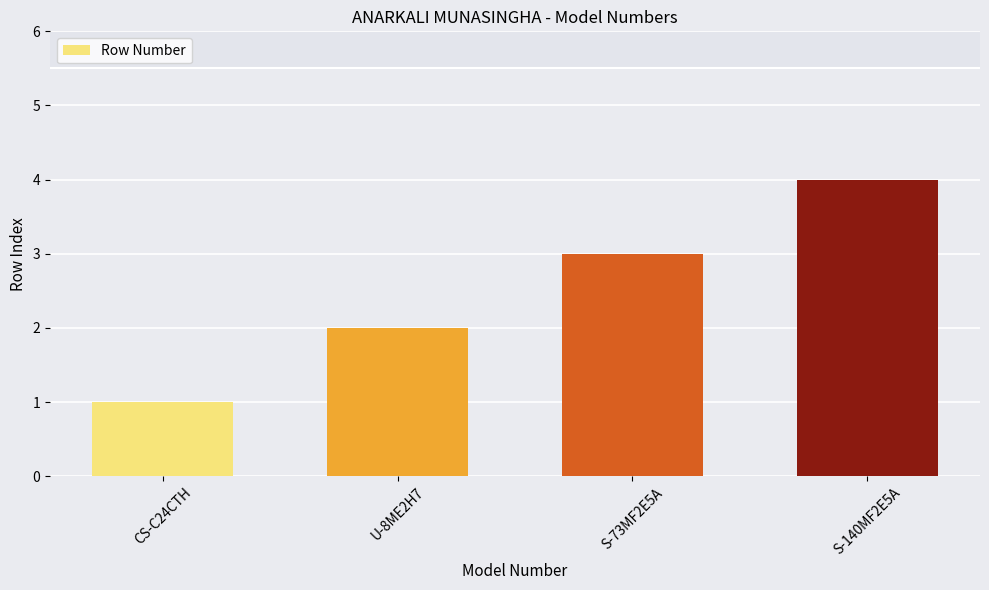

How many values are below 3?

2